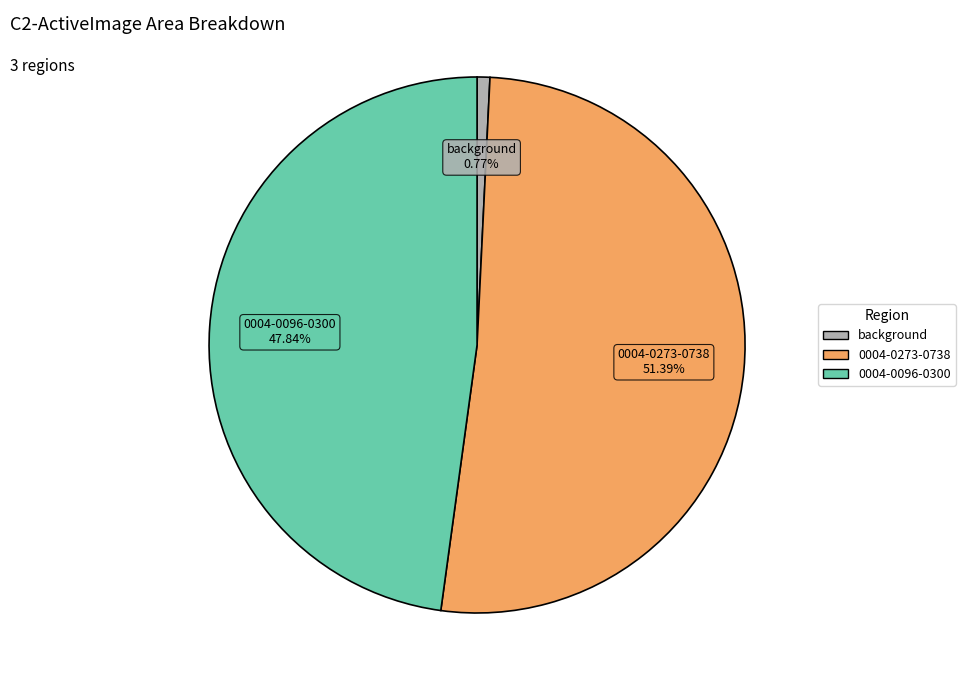

Is it true that 0004-0096-0300 is 48% of the pie?

True